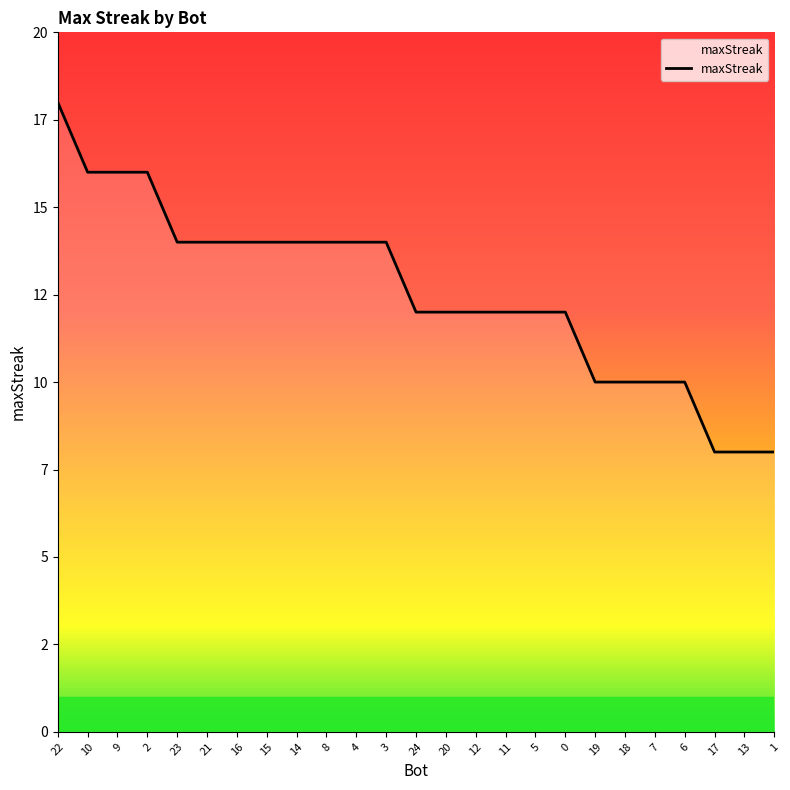

What is the value of the 9th point from the left?

14